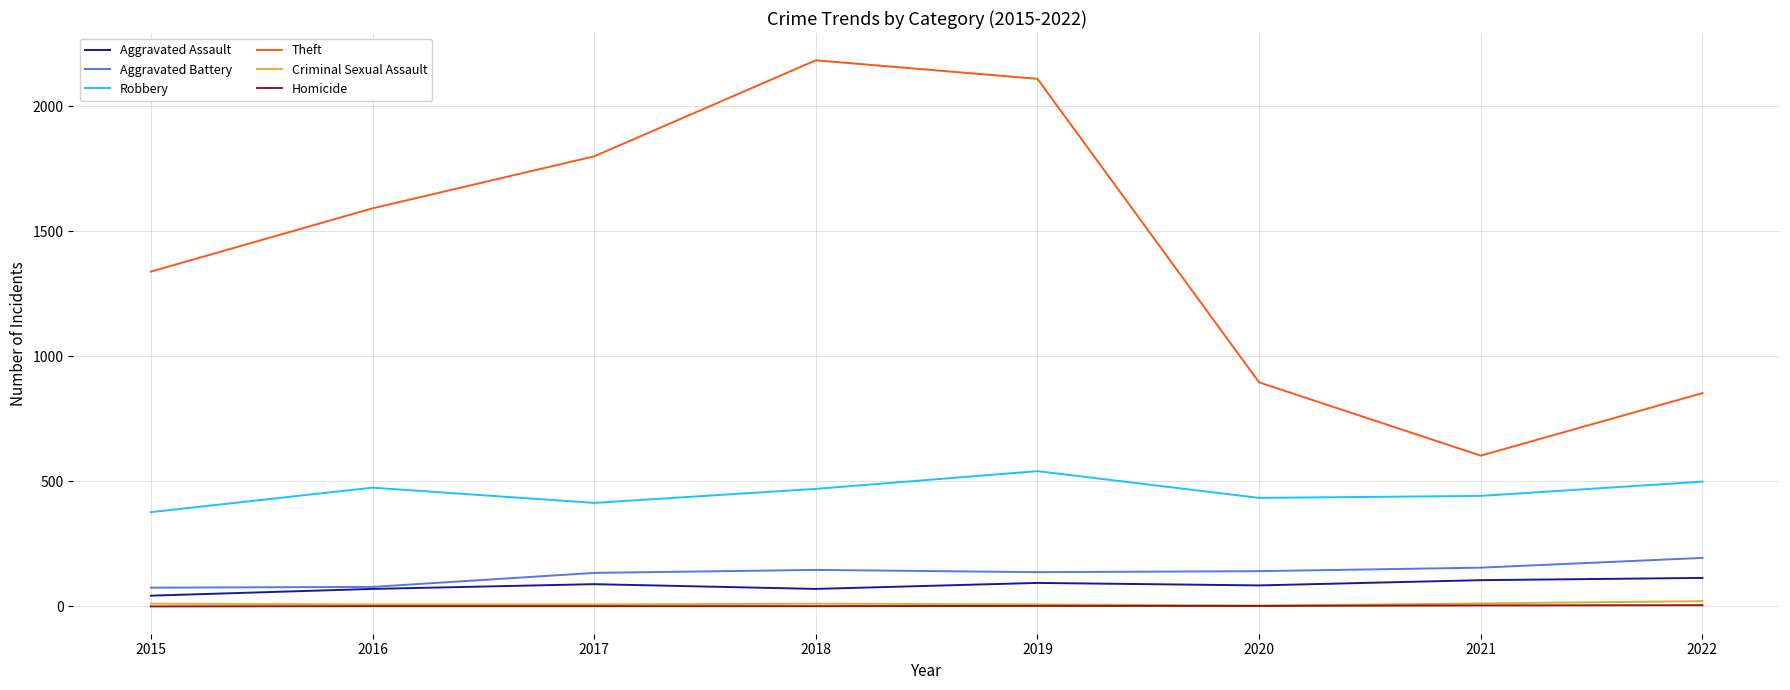

What is the maximum value shown in the chart?

2184